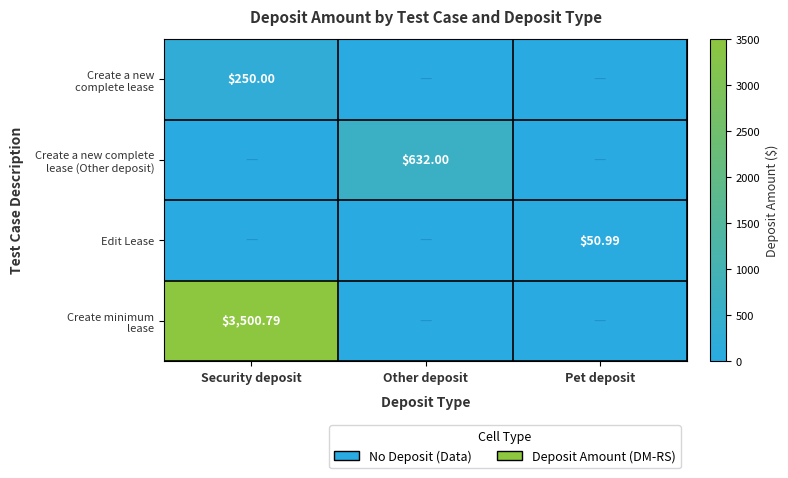

Count the number of categories in the chart.

3